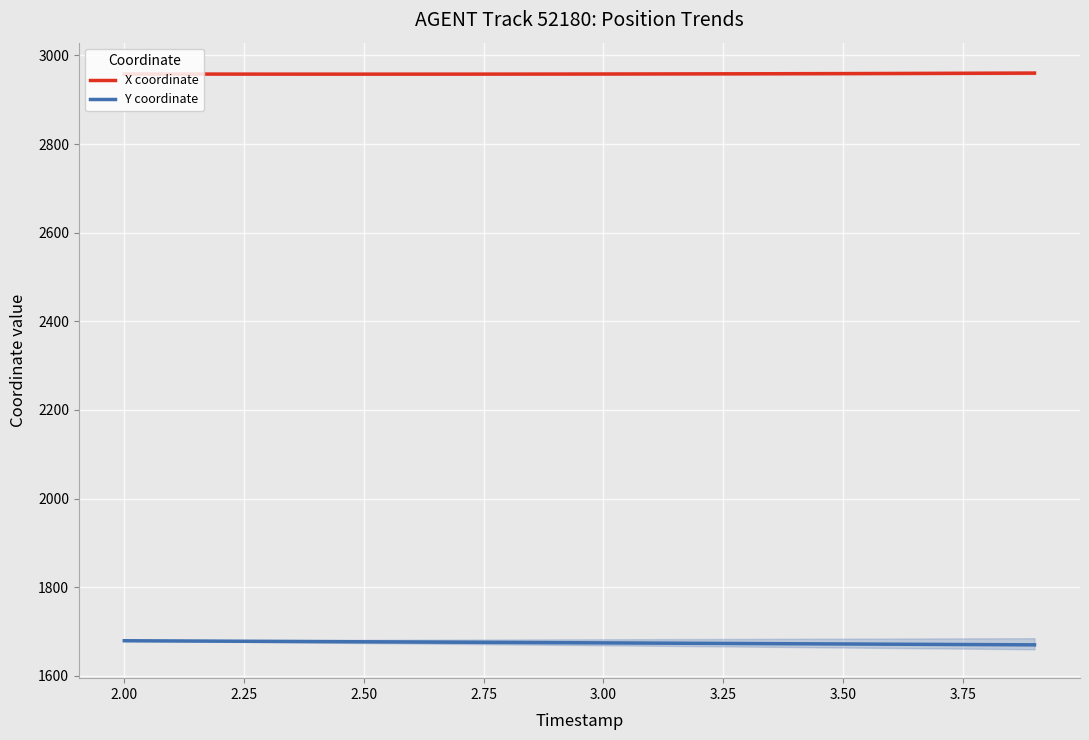

Is this an area chart (filled region under the line)?

No